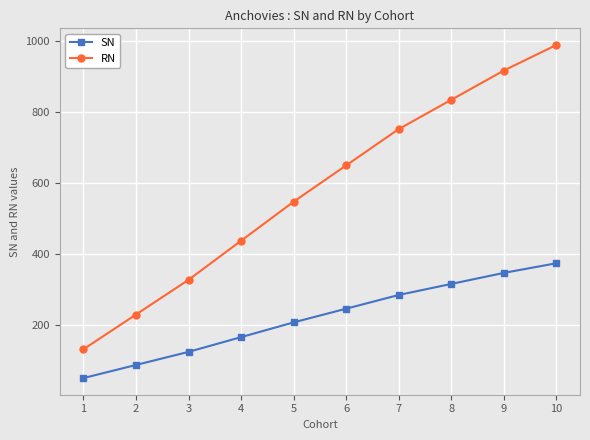

The SN series shows 97.4 at 10. True or false?

False